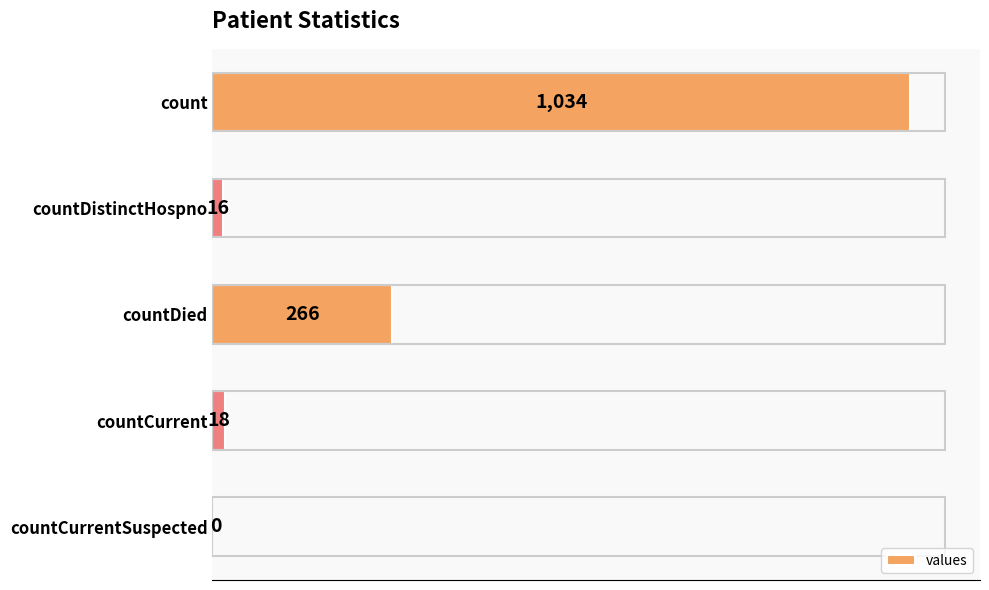

Is it true that the value at countDied is 266?

True